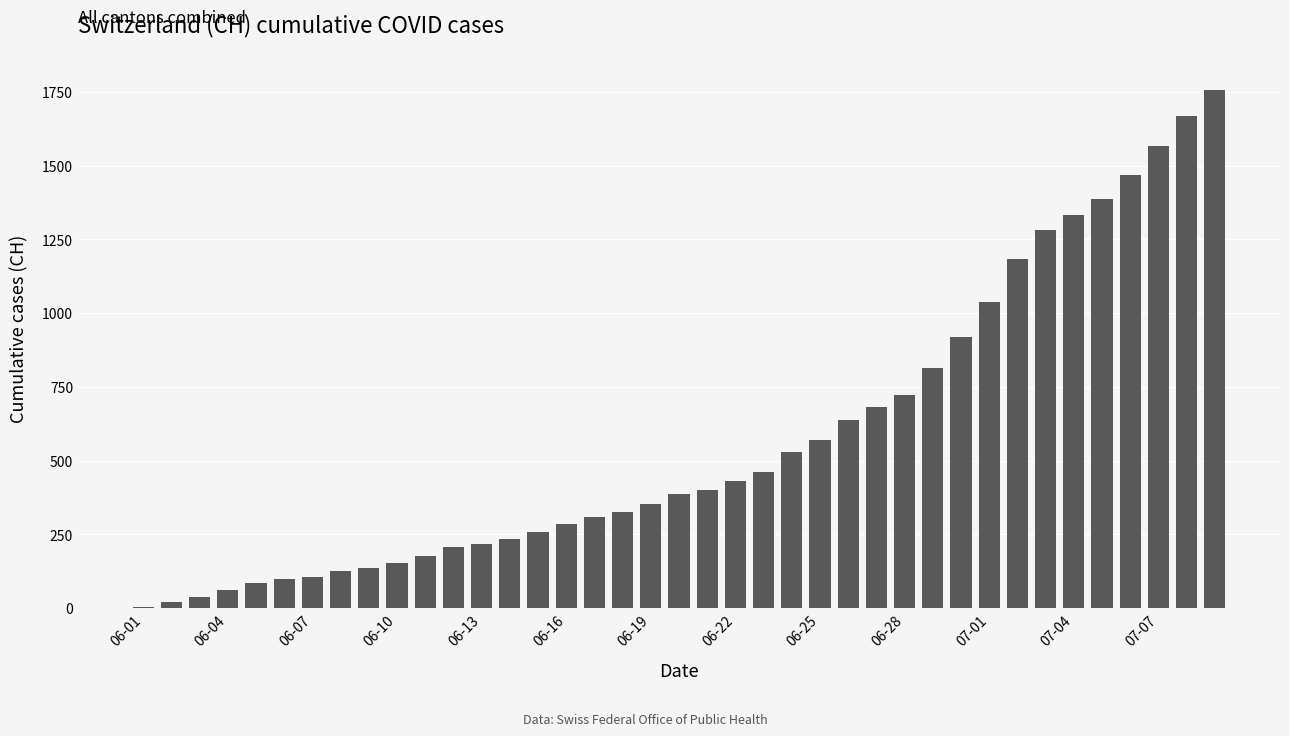

What is the maximum value shown in the chart?

1756